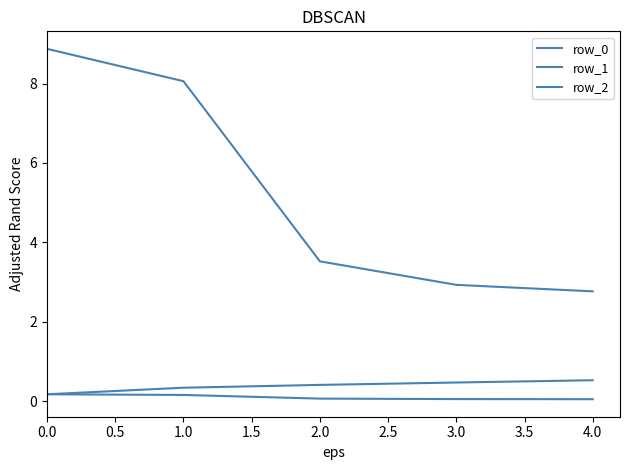

Does the chart display data point markers on the line(s)?

No